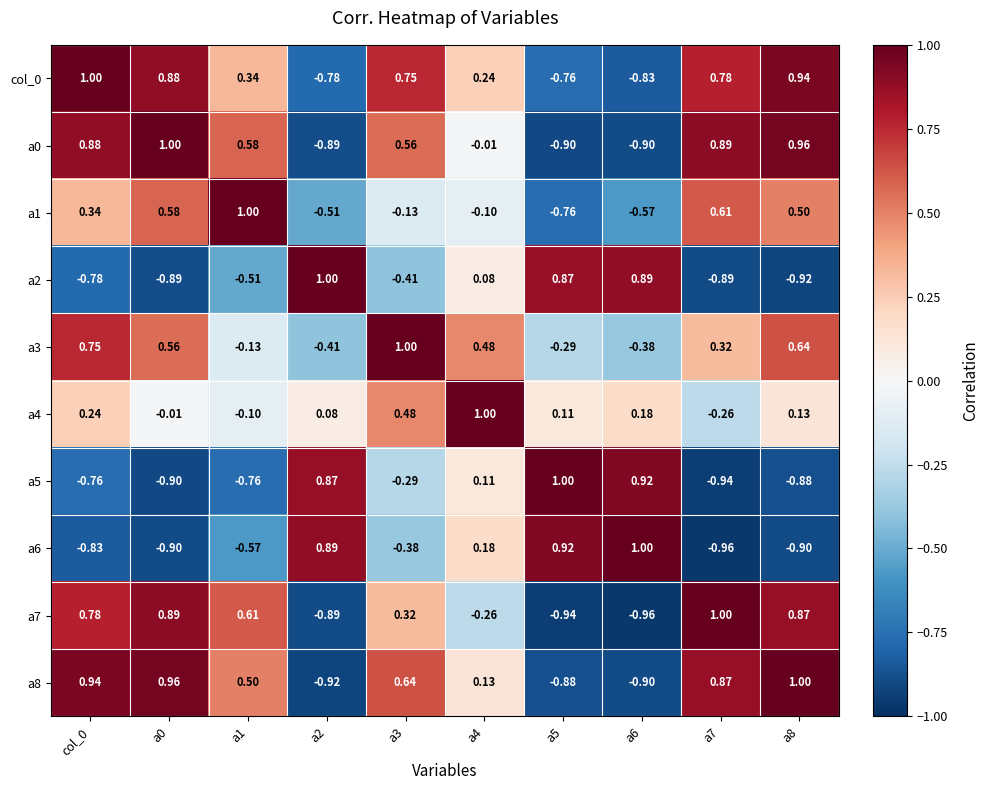

Is the value of a1 at a2 greater than the value of a5 at a7?

Yes